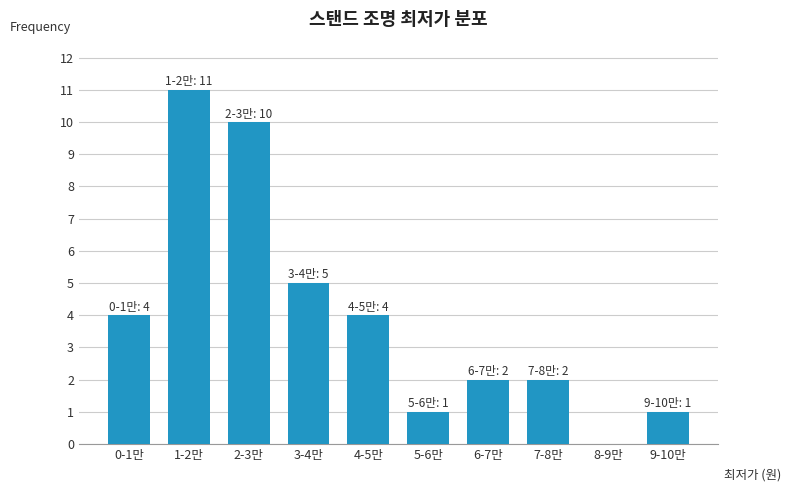

Reading left to right, list all the values displayed in this chart.

0-1만=4	1-2만=11	2-3만=10	3-4만=5	4-5만=4	5-6만=1	6-7만=2	7-8만=2	8-9만=0	9-10만=1